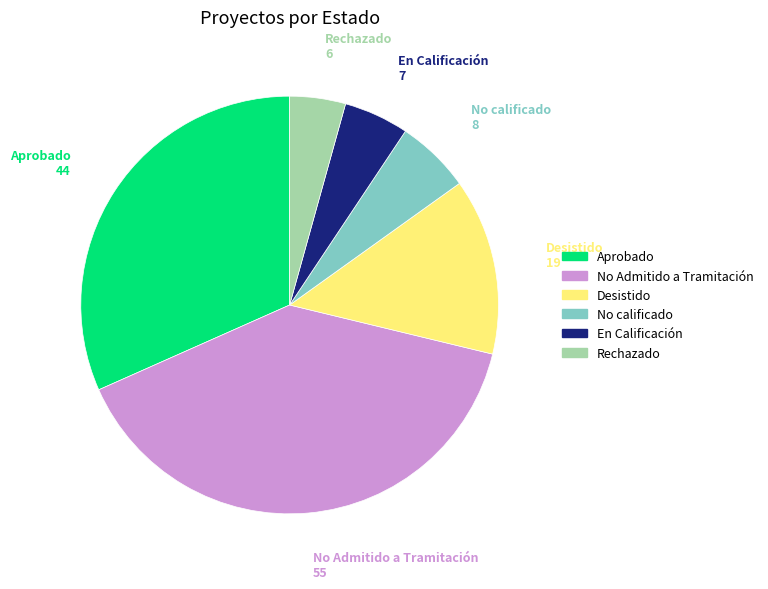

Is there a majority slice in this chart?

No